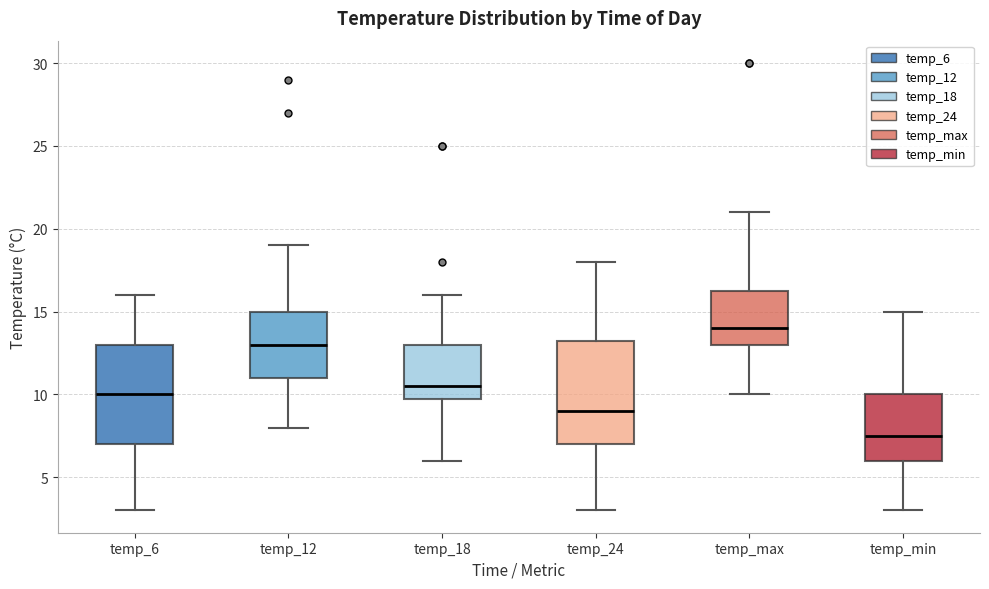

Reading left to right, transcribe this box plot: for each box, give where its median line is, the range the box spans, and where its two whiskers end, as read against the y-axis. The values are not printed on the chart, so give them approximately, as read against the axis.

temp_6: median 10.0, box 7.0 to 13.0, whiskers 3.0 to 16.0
temp_12: median 13.0, box 11.0 to 15.0, whiskers 8.0 to 19.0
temp_18: median 10.5, box 10.0 to 13.0, whiskers 6.0 to 16.0
temp_24: median 9.0, box 7.0 to 13.5, whiskers 3.0 to 18.0
temp_max: median 14.0, box 13.0 to 16.5, whiskers 10.0 to 21.0
temp_min: median 7.5, box 6.0 to 10.0, whiskers 3.0 to 15.0